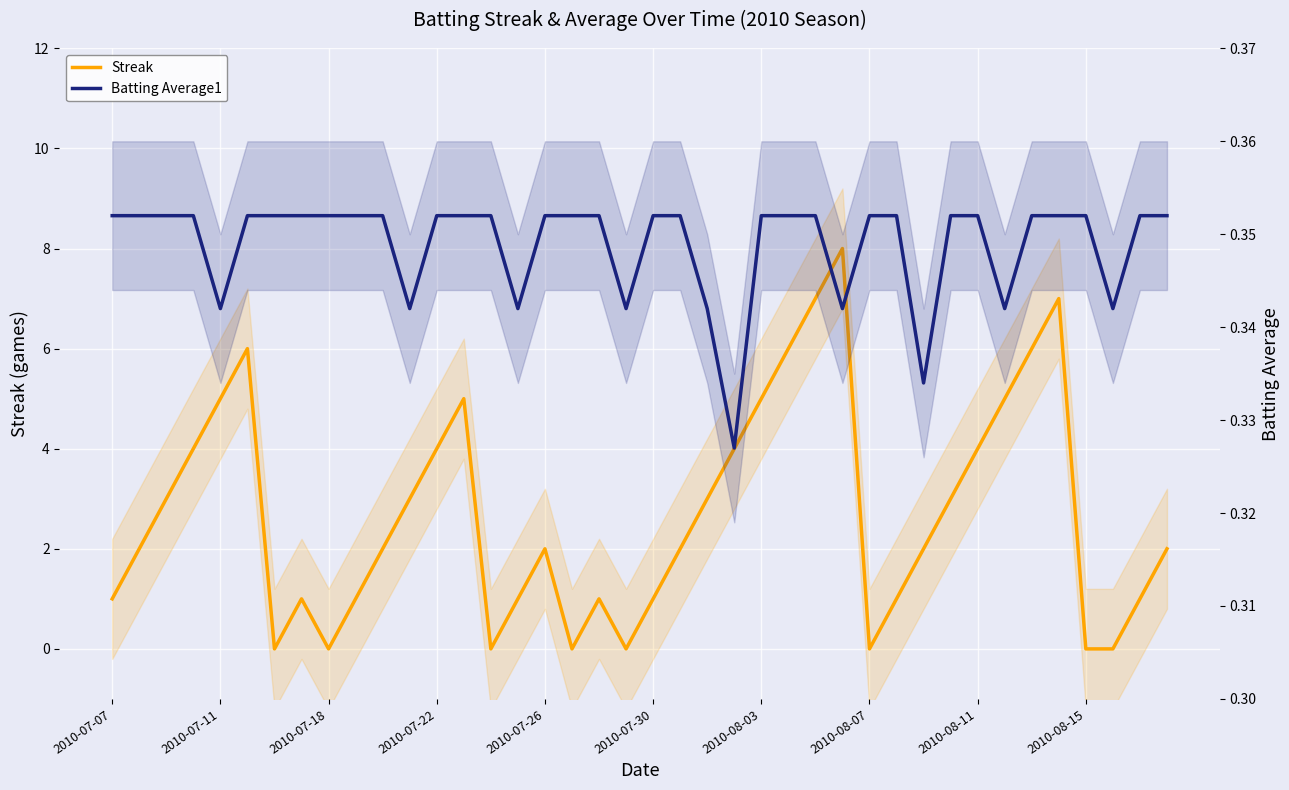

Where do Batting Average1 and Streak first cross each other?

2010-07-30 and 2010-08-03